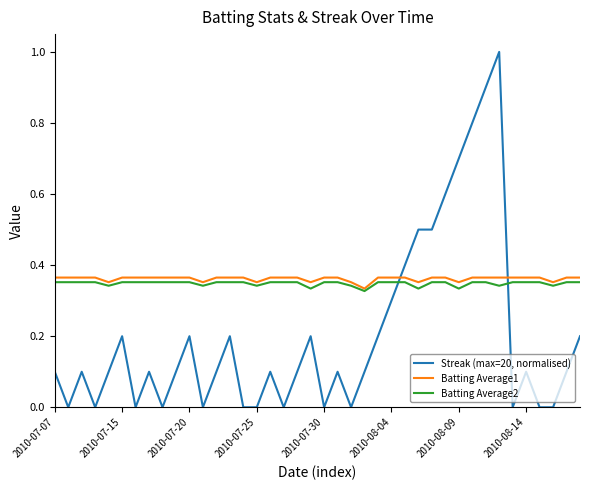

Rank the series by their maximum value, from lowest to highest.

Batting Average2, Batting Average1, Streak (max=20, normalised)